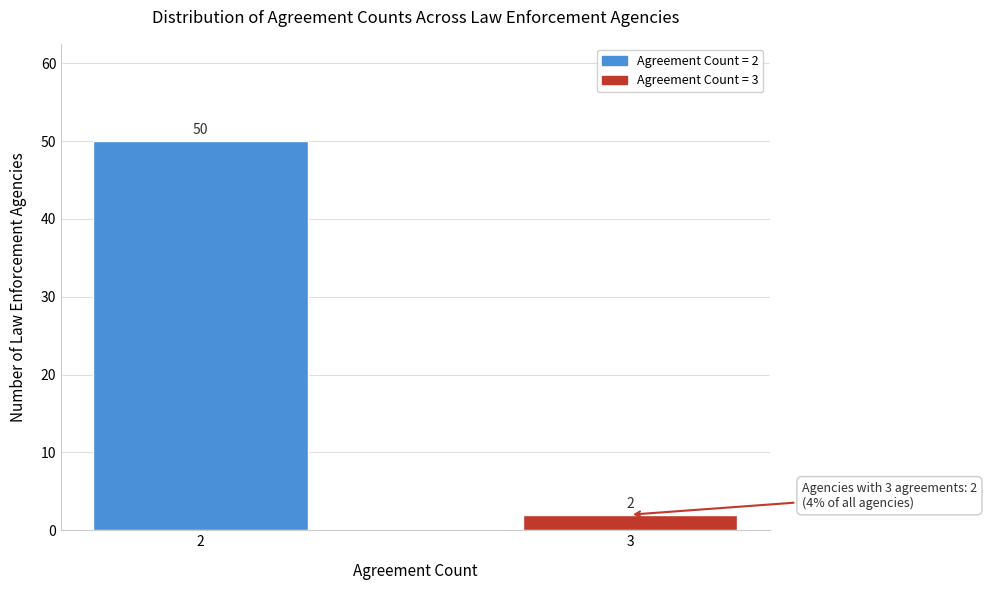

Reading right to left, transcribe all the data shown in this chart.

3=2	2=50